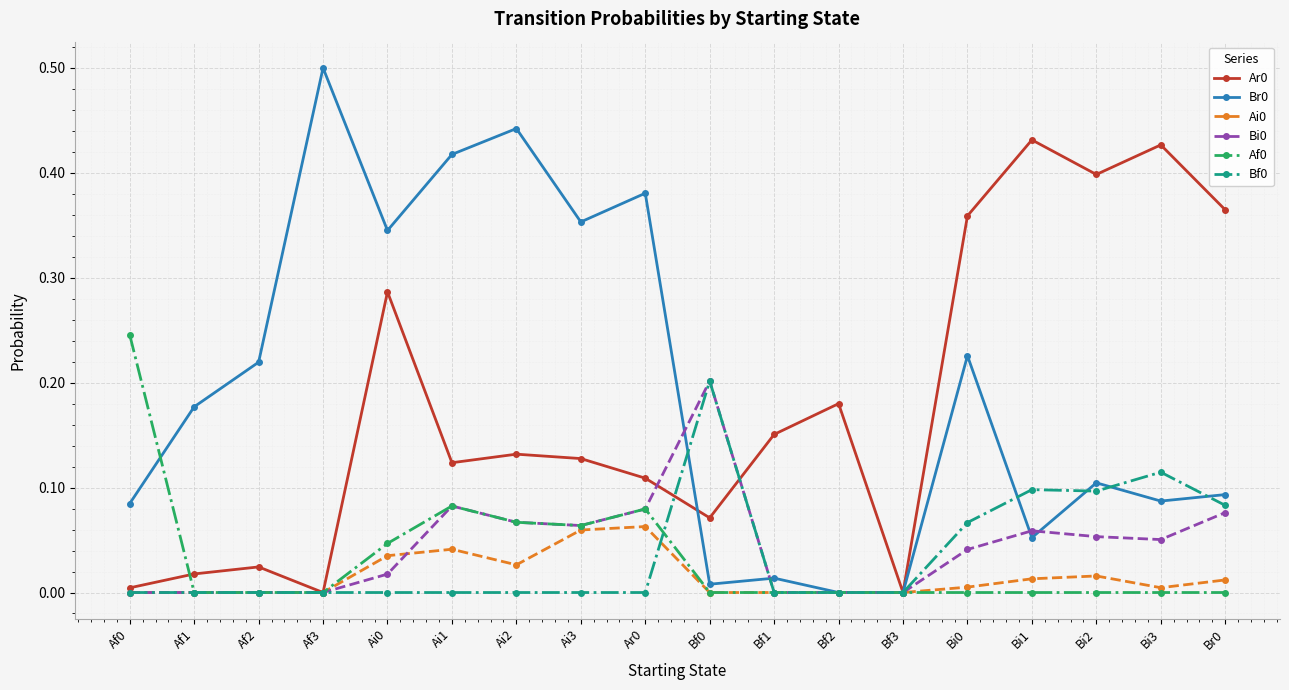

What is the label of the 3rd point from the left?

Af2